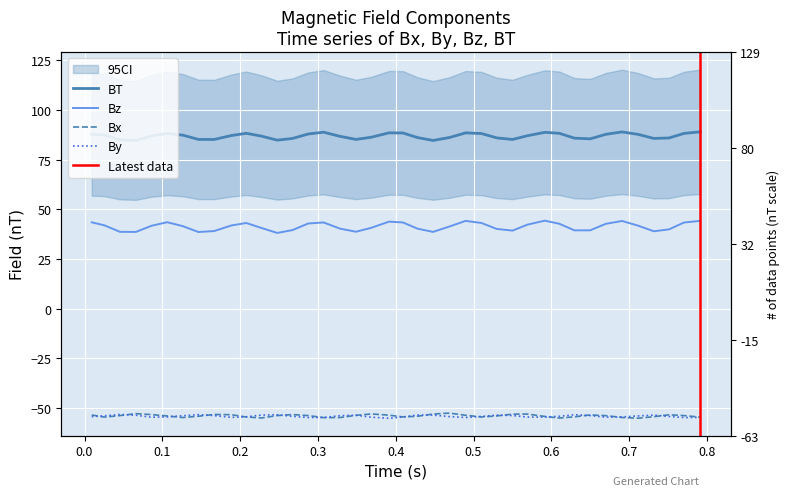

What is the maximum value for By?

-53.3